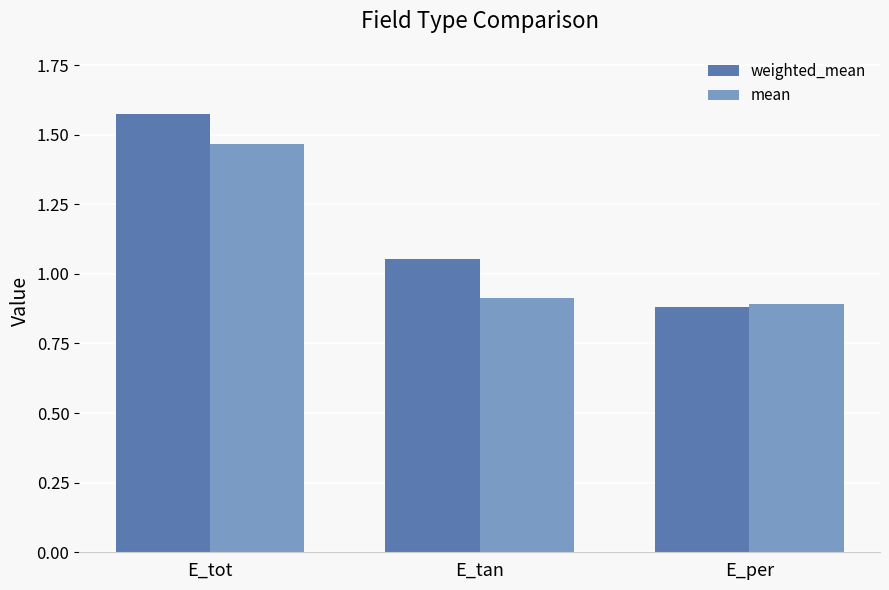

Which label corresponds to the smallest value in the chart?

E_per